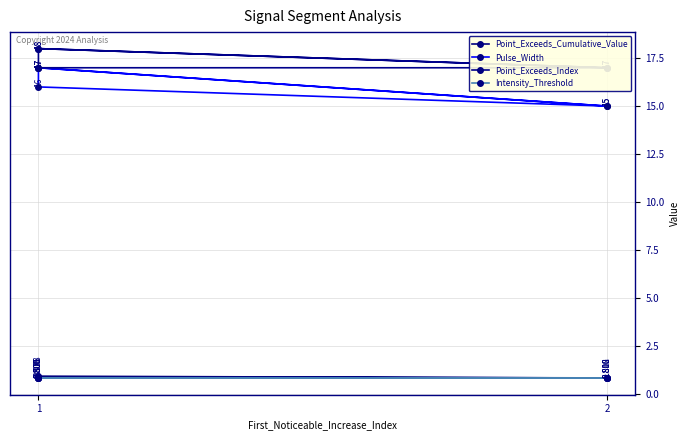

List the series in order of their peak value, highest first.

Point_Exceeds_Index, Pulse_Width, Point_Exceeds_Cumulative_Value, Intensity_Threshold